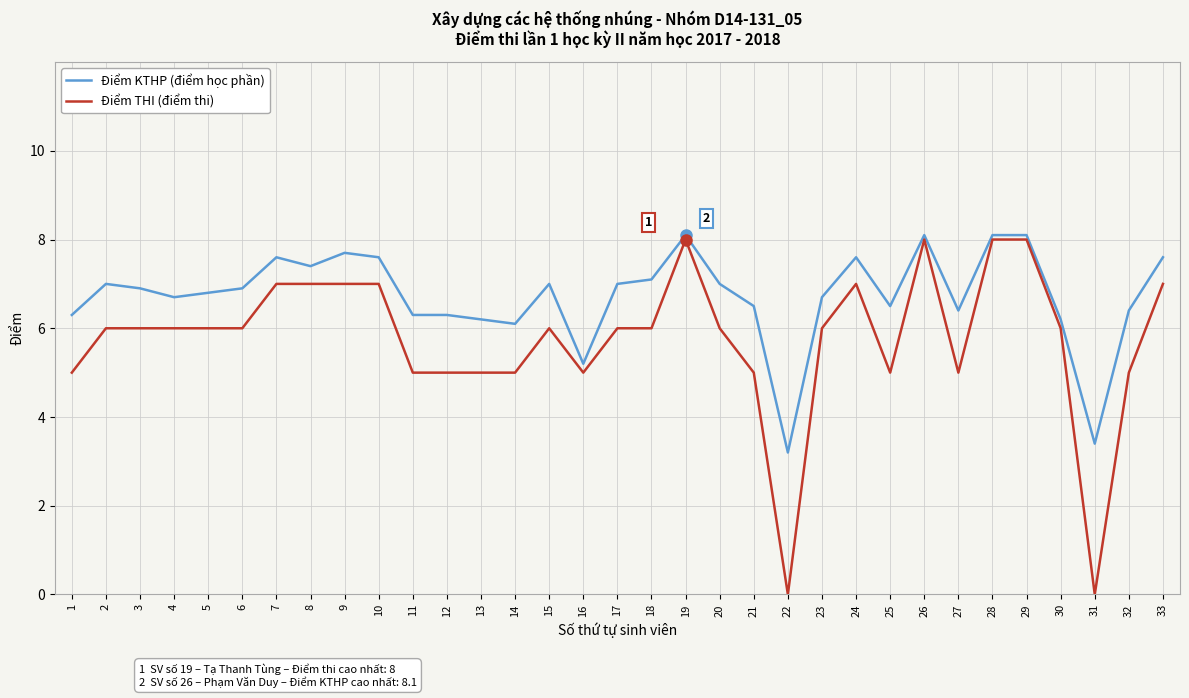

Reading left to right, transcribe all the data shown in this chart.

Điểm KTHP (điểm học phần): 1=6.3	2=7.0	3=6.9	4=6.7	5=6.8	6=6.9	7=7.6	8=7.4	9=7.7	10=7.6	11=6.3	12=6.3	13=6.2	14=6.1	15=7.0	16=5.2	17=7.0	18=7.1	19=8.1	20=7.0	21=6.5	22=3.2	23=6.7	24=7.6	25=6.5	26=8.1	27=6.4	28=8.1	29=8.1	30=6.2	31=3.4	32=6.4	33=7.6
Điểm THI (điểm thi): 1=5.0	2=6.0	3=6.0	4=6.0	5=6.0	6=6.0	7=7.0	8=7.0	9=7.0	10=7.0	11=5.0	12=5.0	13=5.0	14=5.0	15=6.0	16=5.0	17=6.0	18=6.0	19=8.0	20=6.0	21=5.0	22=0.0	23=6.0	24=7.0	25=5.0	26=8.0	27=5.0	28=8.0	29=8.0	30=6.0	31=0.0	32=5.0	33=7.0